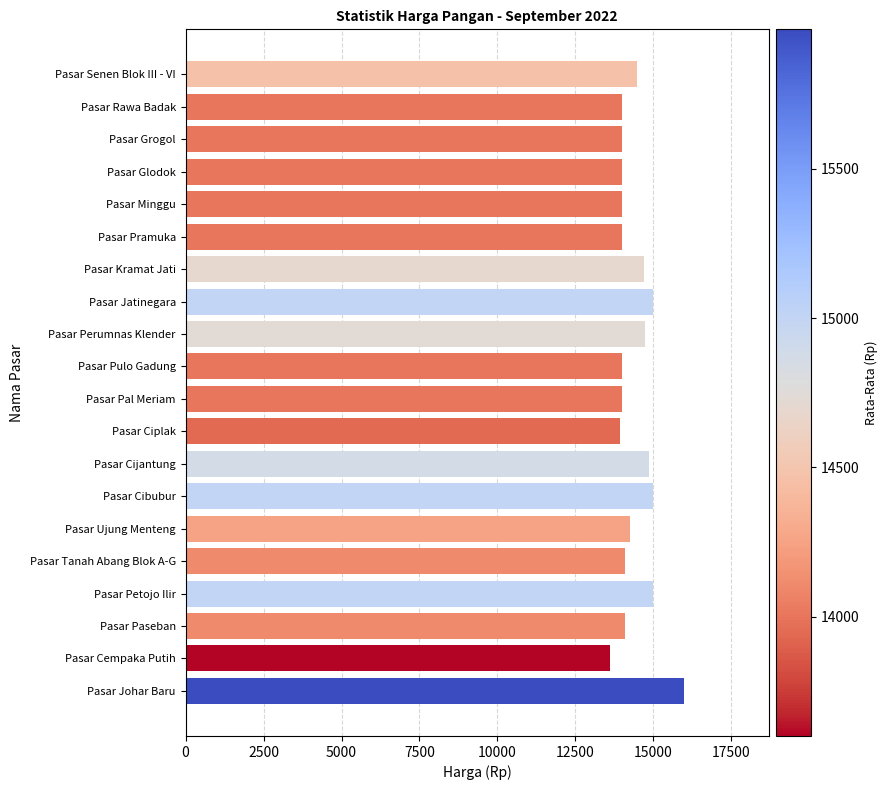

How many values are below 14100?

9